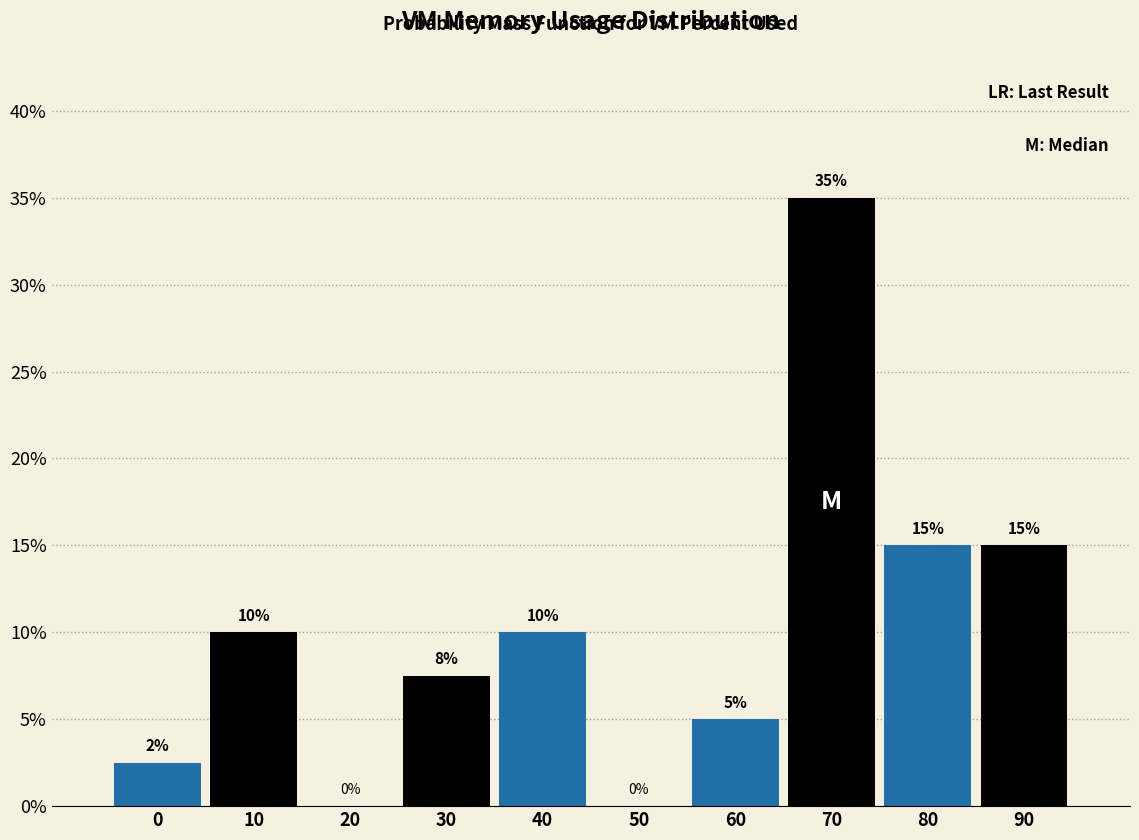

Which has a higher value, 80 or 30?

80